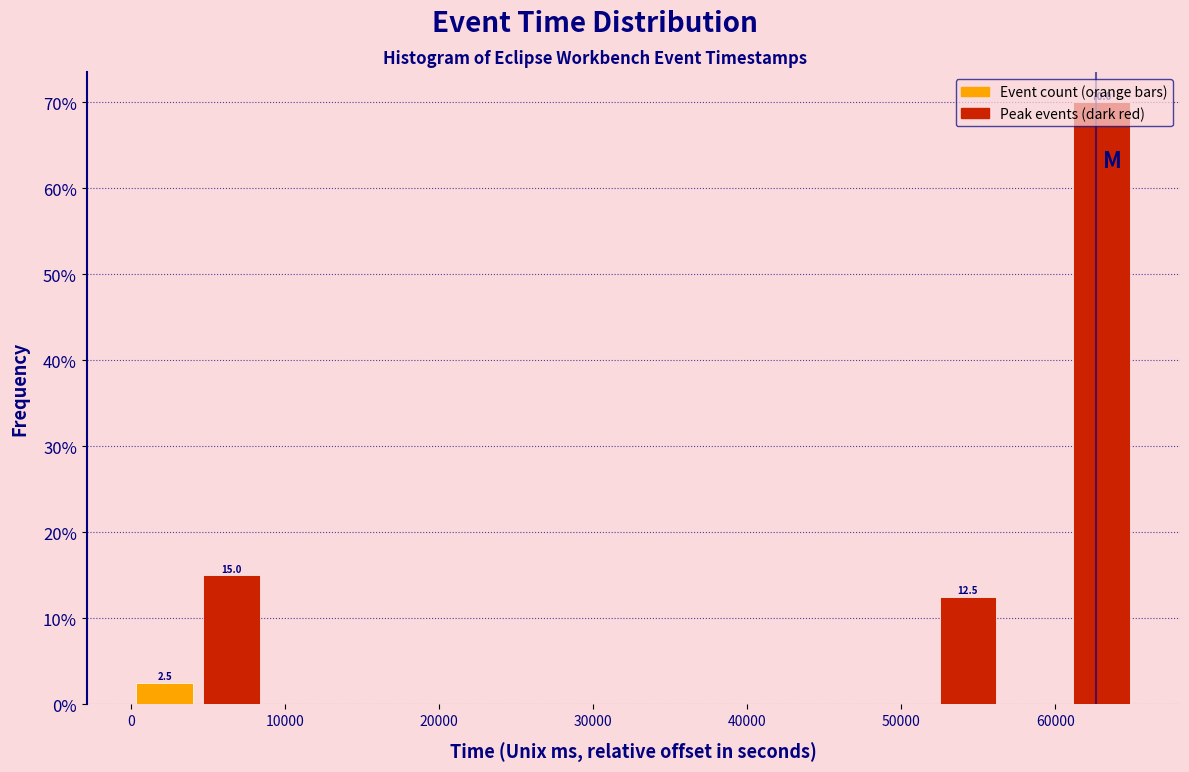

Over which range of the x-axis is the bar tallest?

61000 to 65000